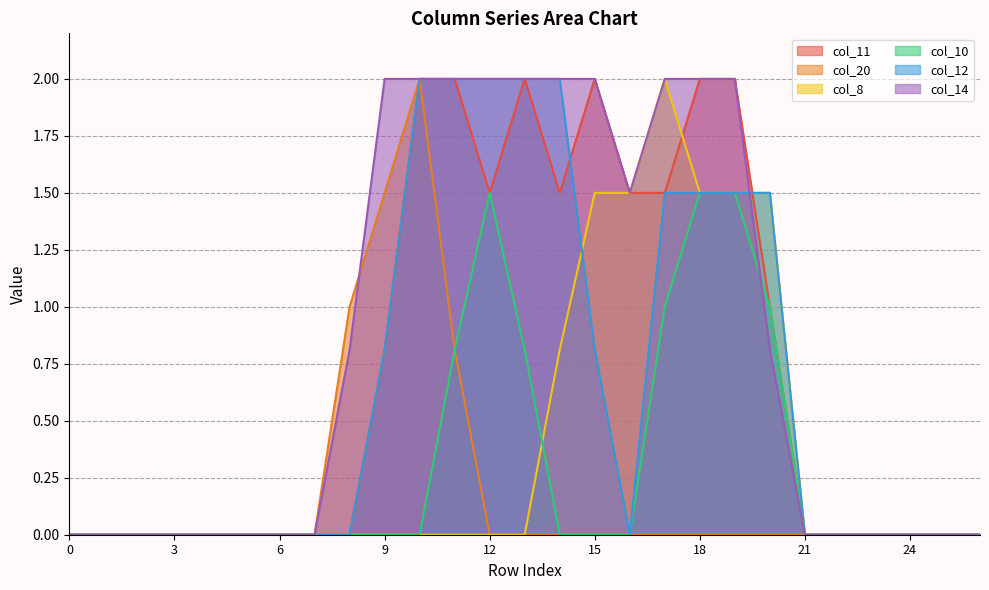

What is the difference between the maximum and minimum values in the col_20 series?

2.0